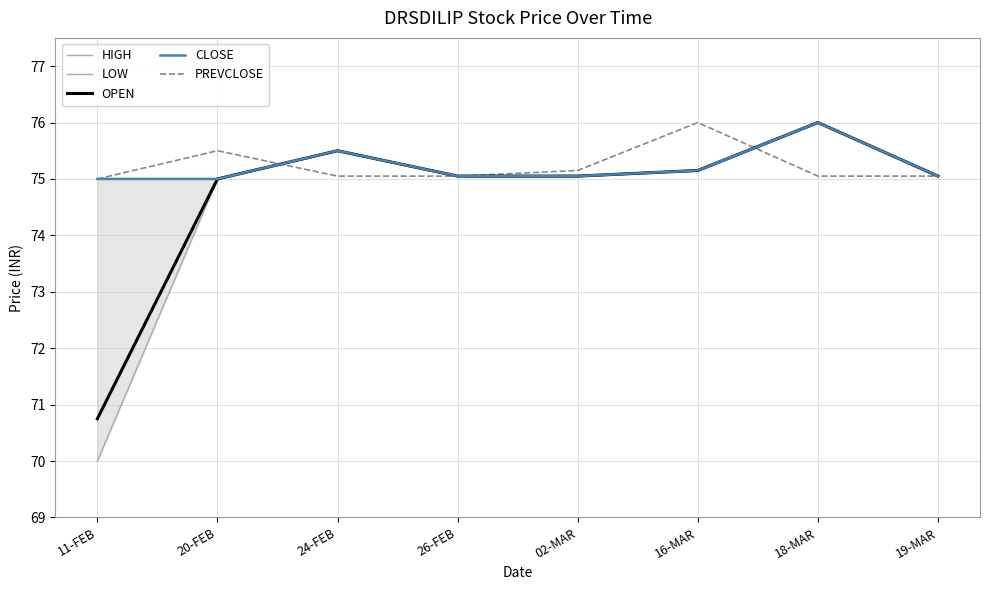

What is the average value of the PREVCLOSE series?

75.2